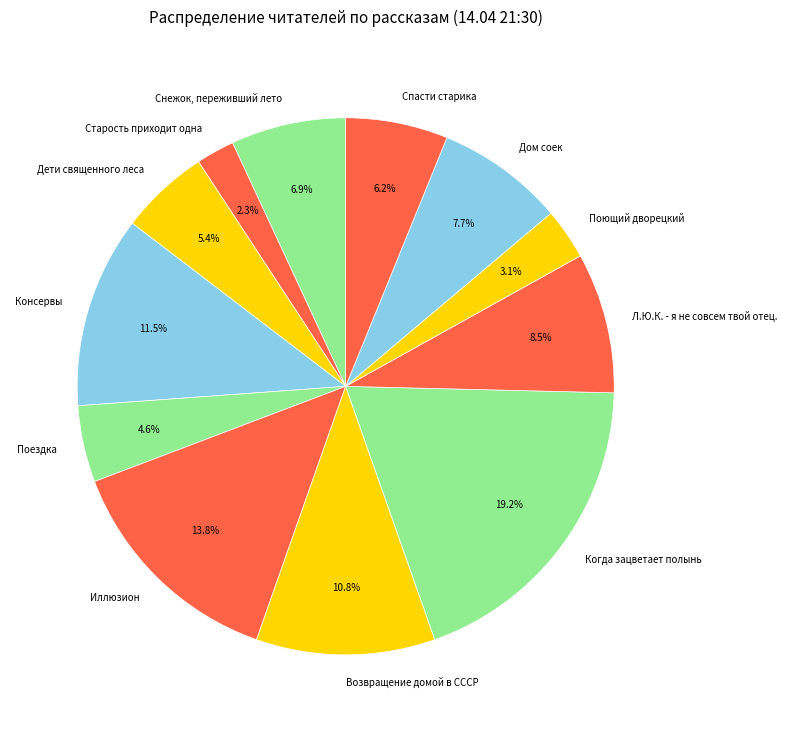

To the nearest percent, what percentage of the pie is Возвращение домой в СССР?

11%